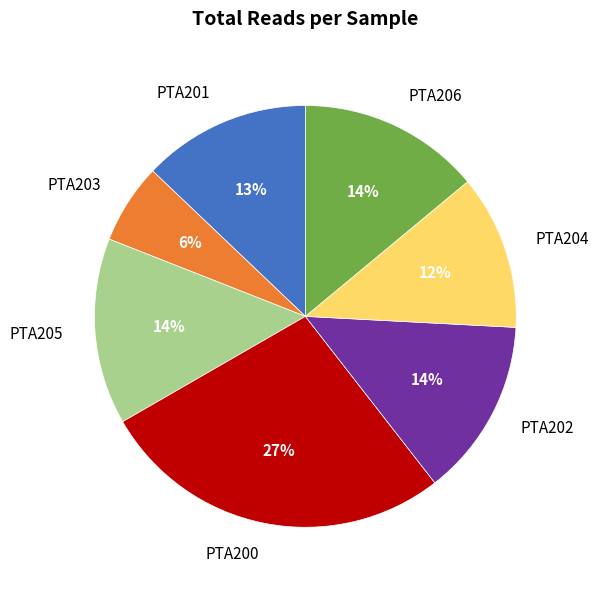

How many slices are in this pie chart?

7